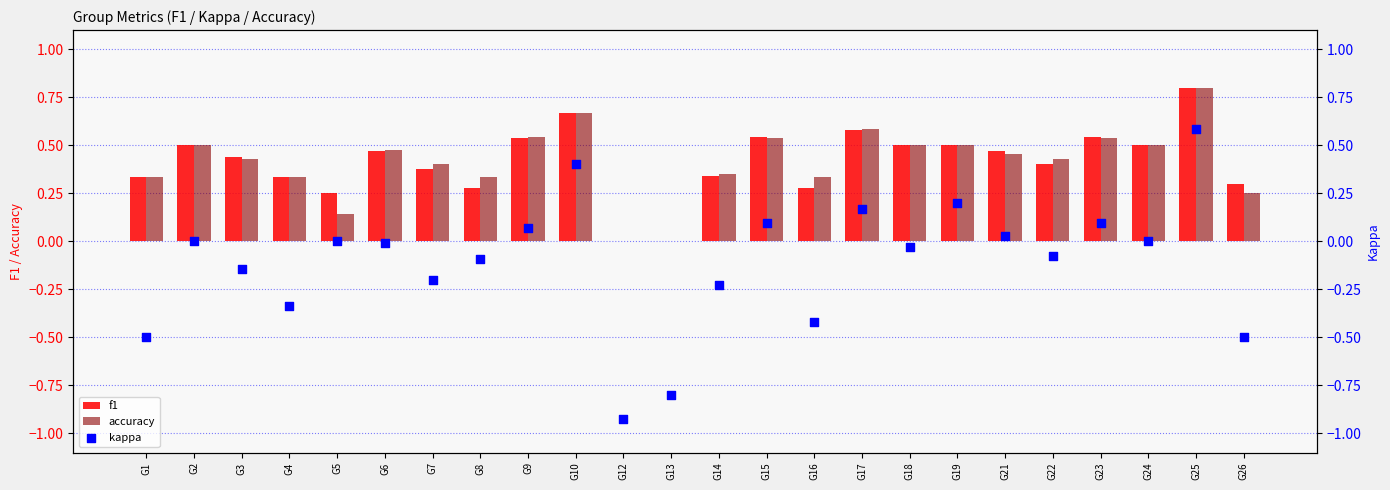

Which series reaches the maximum Y coordinate?

f1